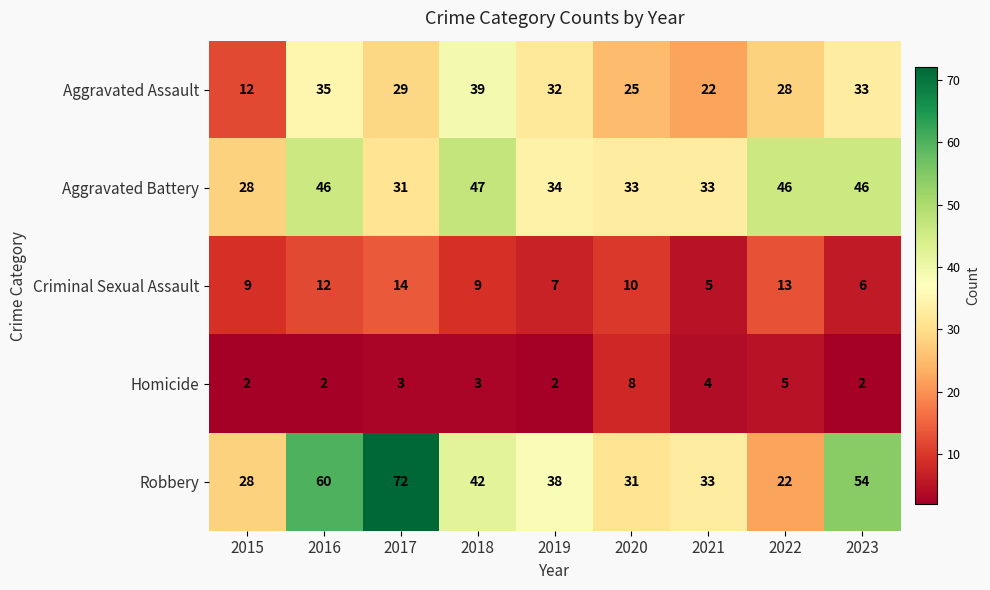

What is the spread (max minus min) of values at 2019?

36